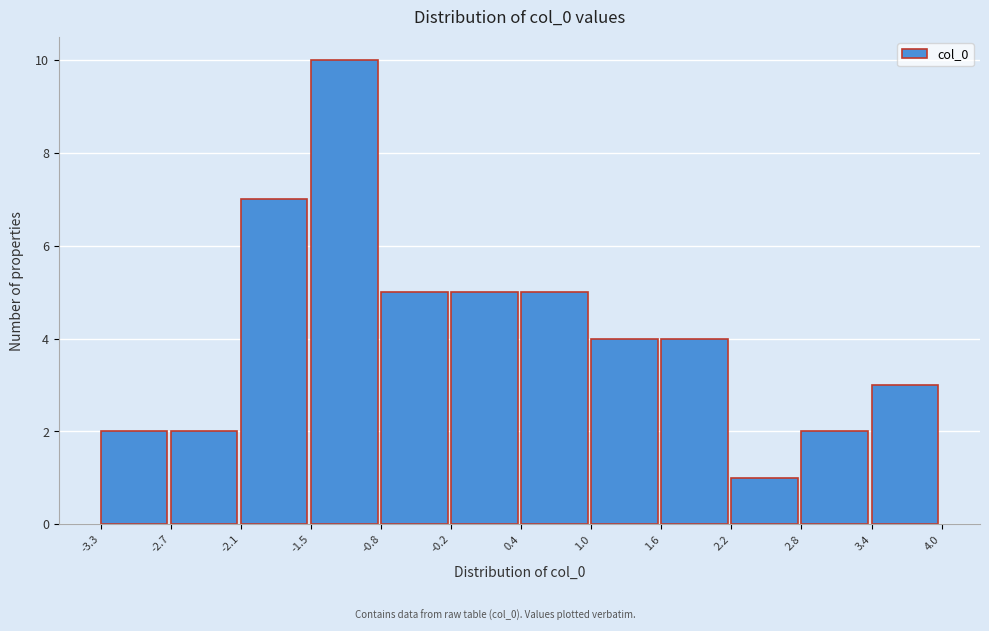

How tall is the bar that spans -0.8 to -0.2 on the x-axis? The values are not printed on the chart, so give them approximately, as read against the axis.

5